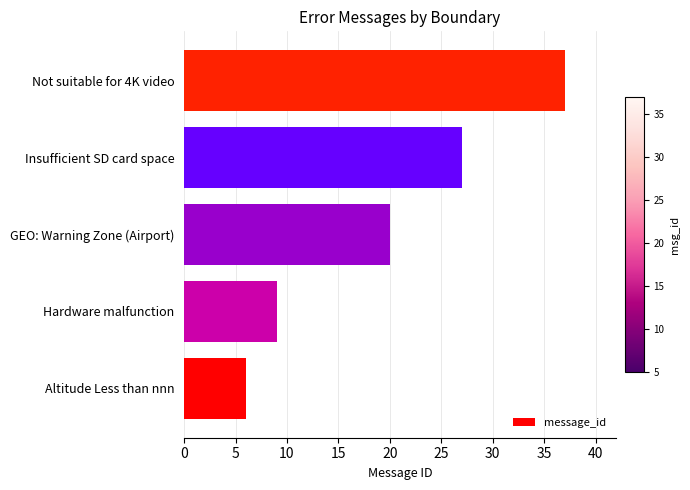

Count the number of data series in this chart.

1